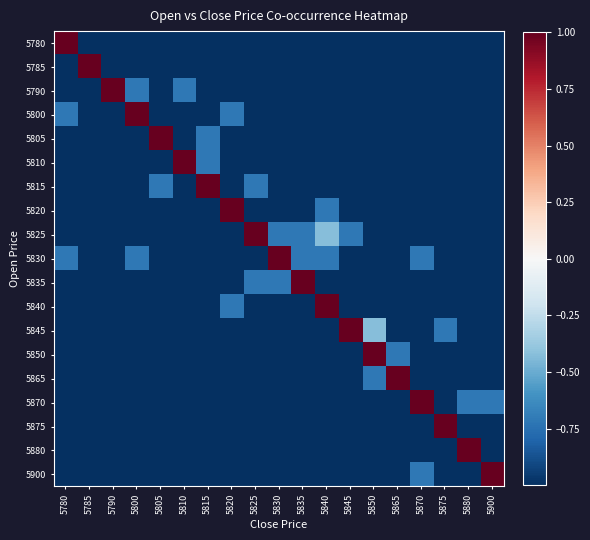

Reading left to right, list all the values displayed in this chart.

5780: 5780=1.0	5785=-1.0	5790=-1.0	5800=-1.0	5805=-1.0	5810=-1.0	5815=-1.0	5820=-1.0	5825=-1.0	5830=-1.0	5835=-1.0	5840=-1.0	5845=-1.0	5850=-1.0	5865=-1.0	5870=-1.0	5875=-1.0	5880=-1.0	5900=-1.0
5785: 5780=-1.0	5785=1.0	5790=-1.0	5800=-1.0	5805=-1.0	5810=-1.0	5815=-1.0	5820=-1.0	5825=-1.0	5830=-1.0	5835=-1.0	5840=-1.0	5845=-1.0	5850=-1.0	5865=-1.0	5870=-1.0	5875=-1.0	5880=-1.0	5900=-1.0
5790: 5780=-1.0	5785=-1.0	5790=1.0	5800=-0.7	5805=-1.0	5810=-0.7	5815=-1.0	5820=-1.0	5825=-1.0	5830=-1.0	5835=-1.0	5840=-1.0	5845=-1.0	5850=-1.0	5865=-1.0	5870=-1.0	5875=-1.0	5880=-1.0	5900=-1.0
5800: 5780=-0.7	5785=-1.0	5790=-1.0	5800=1.0	5805=-1.0	5810=-1.0	5815=-1.0	5820=-0.7	5825=-1.0	5830=-1.0	5835=-1.0	5840=-1.0	5845=-1.0	5850=-1.0	5865=-1.0	5870=-1.0	5875=-1.0	5880=-1.0	5900=-1.0
5805: 5780=-1.0	5785=-1.0	5790=-1.0	5800=-1.0	5805=1.0	5810=-1.0	5815=-0.7	5820=-1.0	5825=-1.0	5830=-1.0	5835=-1.0	5840=-1.0	5845=-1.0	5850=-1.0	5865=-1.0	5870=-1.0	5875=-1.0	5880=-1.0	5900=-1.0
5810: 5780=-1.0	5785=-1.0	5790=-1.0	5800=-1.0	5805=-1.0	5810=1.0	5815=-0.7	5820=-1.0	5825=-1.0	5830=-1.0	5835=-1.0	5840=-1.0	5845=-1.0	5850=-1.0	5865=-1.0	5870=-1.0	5875=-1.0	5880=-1.0	5900=-1.0
5815: 5780=-1.0	5785=-1.0	5790=-1.0	5800=-1.0	5805=-0.7	5810=-1.0	5815=1.0	5820=-1.0	5825=-0.7	5830=-1.0	5835=-1.0	5840=-1.0	5845=-1.0	5850=-1.0	5865=-1.0	5870=-1.0	5875=-1.0	5880=-1.0	5900=-1.0
5820: 5780=-1.0	5785=-1.0	5790=-1.0	5800=-1.0	5805=-1.0	5810=-1.0	5815=-1.0	5820=1.0	5825=-1.0	5830=-1.0	5835=-1.0	5840=-0.7	5845=-1.0	5850=-1.0	5865=-1.0	5870=-1.0	5875=-1.0	5880=-1.0	5900=-1.0
5825: 5780=-1.0	5785=-1.0	5790=-1.0	5800=-1.0	5805=-1.0	5810=-1.0	5815=-1.0	5820=-1.0	5825=1.0	5830=-0.7	5835=-0.7	5840=-0.4	5845=-0.7	5850=-1.0	5865=-1.0	5870=-1.0	5875=-1.0	5880=-1.0	5900=-1.0
5830: 5780=-0.7	5785=-1.0	5790=-1.0	5800=-0.7	5805=-1.0	5810=-1.0	5815=-1.0	5820=-1.0	5825=-1.0	5830=1.0	5835=-0.7	5840=-0.7	5845=-1.0	5850=-1.0	5865=-1.0	5870=-0.7	5875=-1.0	5880=-1.0	5900=-1.0
5835: 5780=-1.0	5785=-1.0	5790=-1.0	5800=-1.0	5805=-1.0	5810=-1.0	5815=-1.0	5820=-1.0	5825=-0.7	5830=-0.7	5835=1.0	5840=-1.0	5845=-1.0	5850=-1.0	5865=-1.0	5870=-1.0	5875=-1.0	5880=-1.0	5900=-1.0
5840: 5780=-1.0	5785=-1.0	5790=-1.0	5800=-1.0	5805=-1.0	5810=-1.0	5815=-1.0	5820=-0.7	5825=-1.0	5830=-1.0	5835=-1.0	5840=1.0	5845=-1.0	5850=-1.0	5865=-1.0	5870=-1.0	5875=-1.0	5880=-1.0	5900=-1.0
5845: 5780=-1.0	5785=-1.0	5790=-1.0	5800=-1.0	5805=-1.0	5810=-1.0	5815=-1.0	5820=-1.0	5825=-1.0	5830=-1.0	5835=-1.0	5840=-1.0	5845=1.0	5850=-0.4	5865=-1.0	5870=-1.0	5875=-0.7	5880=-1.0	5900=-1.0
5850: 5780=-1.0	5785=-1.0	5790=-1.0	5800=-1.0	5805=-1.0	5810=-1.0	5815=-1.0	5820=-1.0	5825=-1.0	5830=-1.0	5835=-1.0	5840=-1.0	5845=-1.0	5850=1.0	5865=-0.7	5870=-1.0	5875=-1.0	5880=-1.0	5900=-1.0
5865: 5780=-1.0	5785=-1.0	5790=-1.0	5800=-1.0	5805=-1.0	5810=-1.0	5815=-1.0	5820=-1.0	5825=-1.0	5830=-1.0	5835=-1.0	5840=-1.0	5845=-1.0	5850=-0.7	5865=1.0	5870=-1.0	5875=-1.0	5880=-1.0	5900=-1.0
5870: 5780=-1.0	5785=-1.0	5790=-1.0	5800=-1.0	5805=-1.0	5810=-1.0	5815=-1.0	5820=-1.0	5825=-1.0	5830=-1.0	5835=-1.0	5840=-1.0	5845=-1.0	5850=-1.0	5865=-1.0	5870=1.0	5875=-1.0	5880=-0.7	5900=-0.7
5875: 5780=-1.0	5785=-1.0	5790=-1.0	5800=-1.0	5805=-1.0	5810=-1.0	5815=-1.0	5820=-1.0	5825=-1.0	5830=-1.0	5835=-1.0	5840=-1.0	5845=-1.0	5850=-1.0	5865=-1.0	5870=-1.0	5875=1.0	5880=-1.0	5900=-1.0
5880: 5780=-1.0	5785=-1.0	5790=-1.0	5800=-1.0	5805=-1.0	5810=-1.0	5815=-1.0	5820=-1.0	5825=-1.0	5830=-1.0	5835=-1.0	5840=-1.0	5845=-1.0	5850=-1.0	5865=-1.0	5870=-1.0	5875=-1.0	5880=1.0	5900=-1.0
5900: 5780=-1.0	5785=-1.0	5790=-1.0	5800=-1.0	5805=-1.0	5810=-1.0	5815=-1.0	5820=-1.0	5825=-1.0	5830=-1.0	5835=-1.0	5840=-1.0	5845=-1.0	5850=-1.0	5865=-1.0	5870=-0.7	5875=-1.0	5880=-1.0	5900=1.0